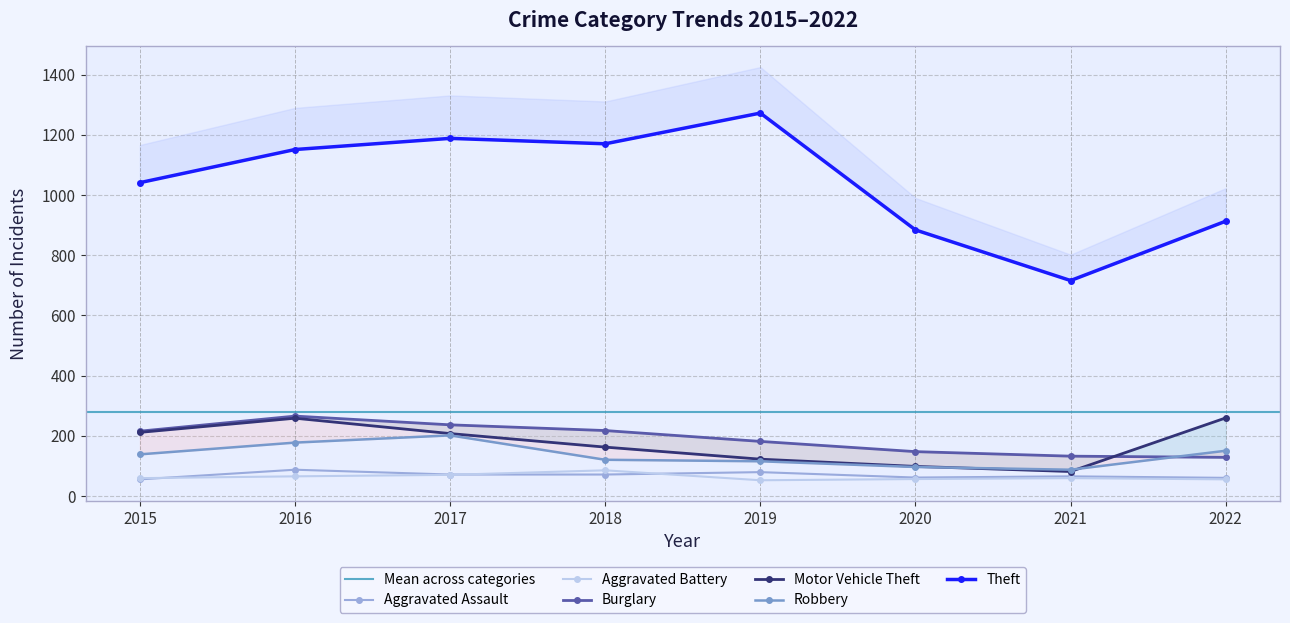

True or false: Aggravated Battery and Motor Vehicle Theft cross at least once.

False